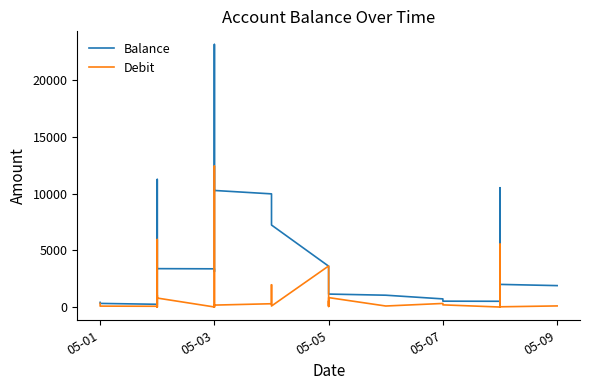

What is the total value across all series at 05-05?

7231.0